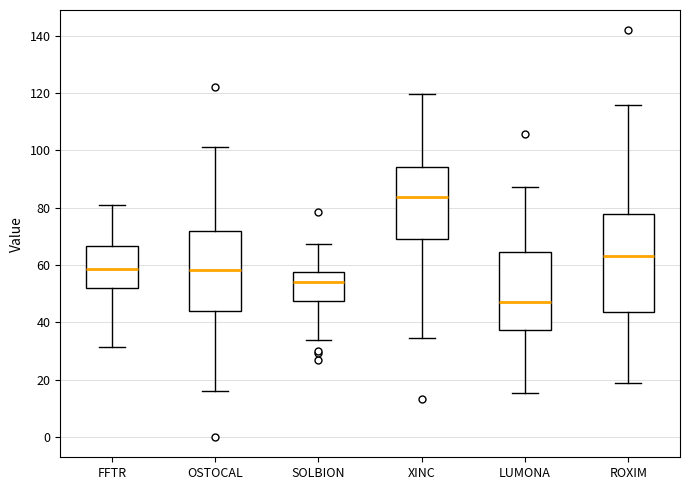

Which box's median line is the highest?

XINC